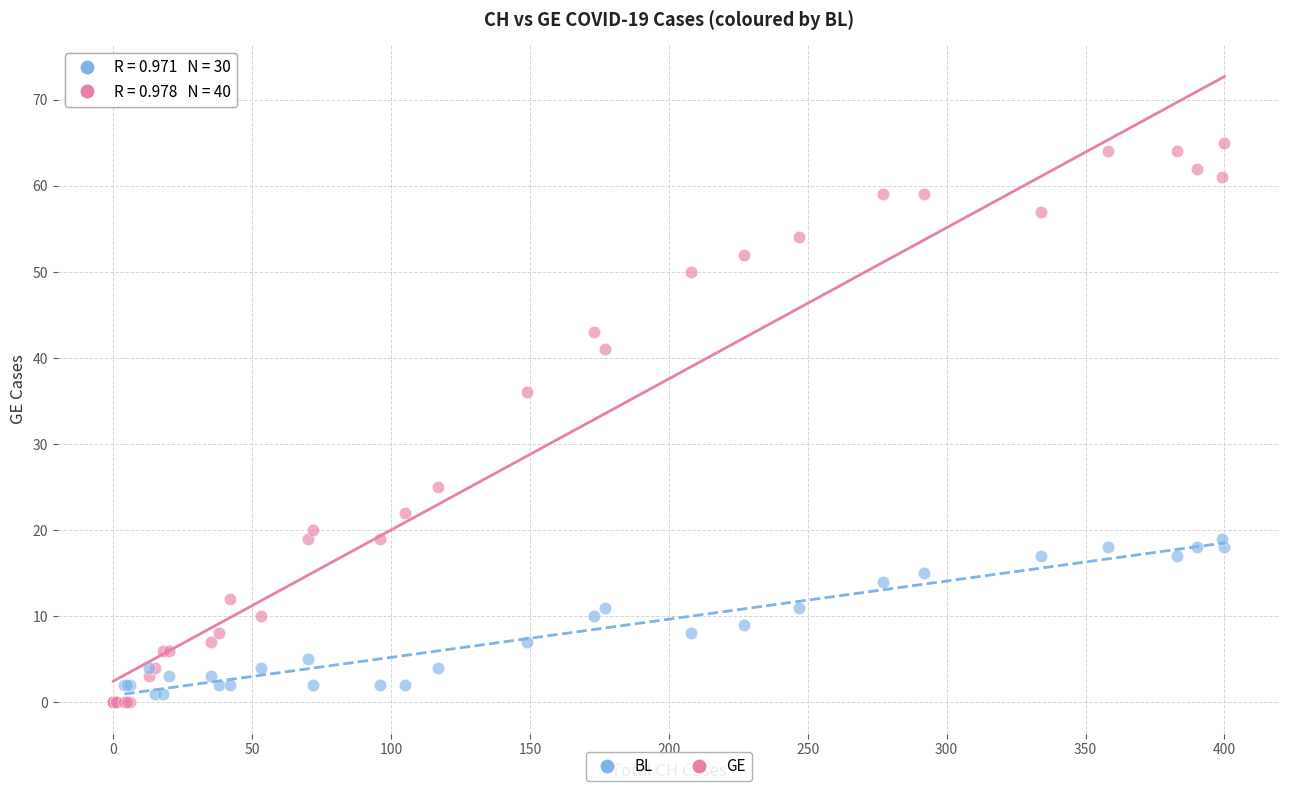

Which series reaches the maximum Y coordinate?

GE